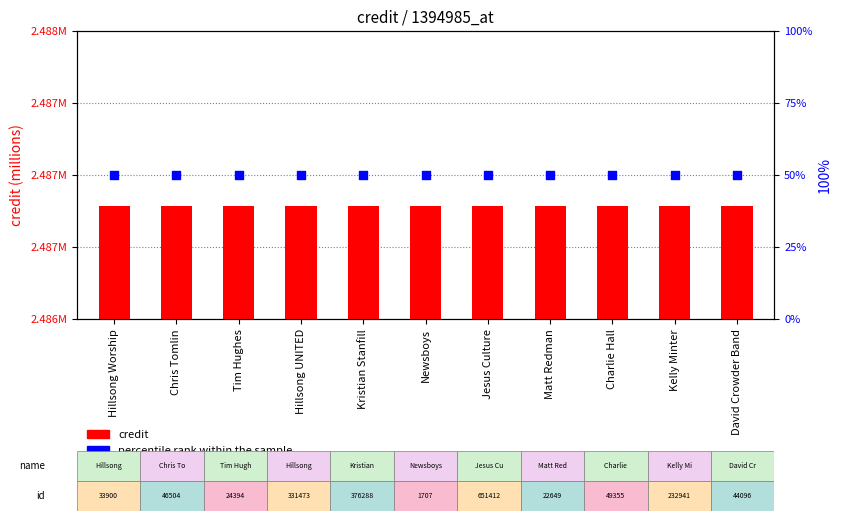

Which series contains the highest Y value?

percentile rank within the sample